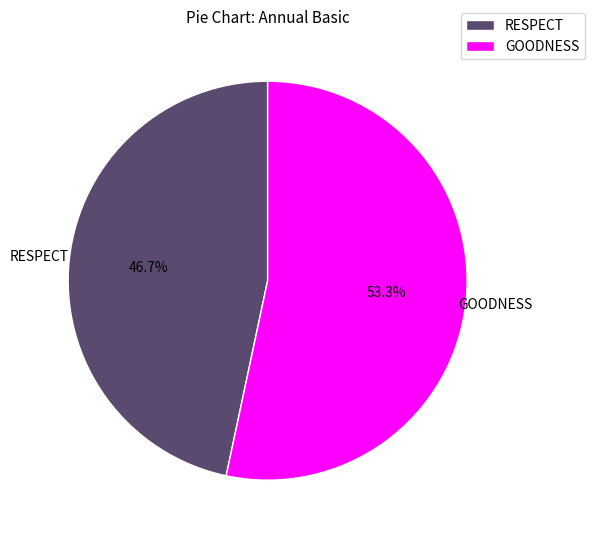

Does RESPECT represent more than half of the total?

No